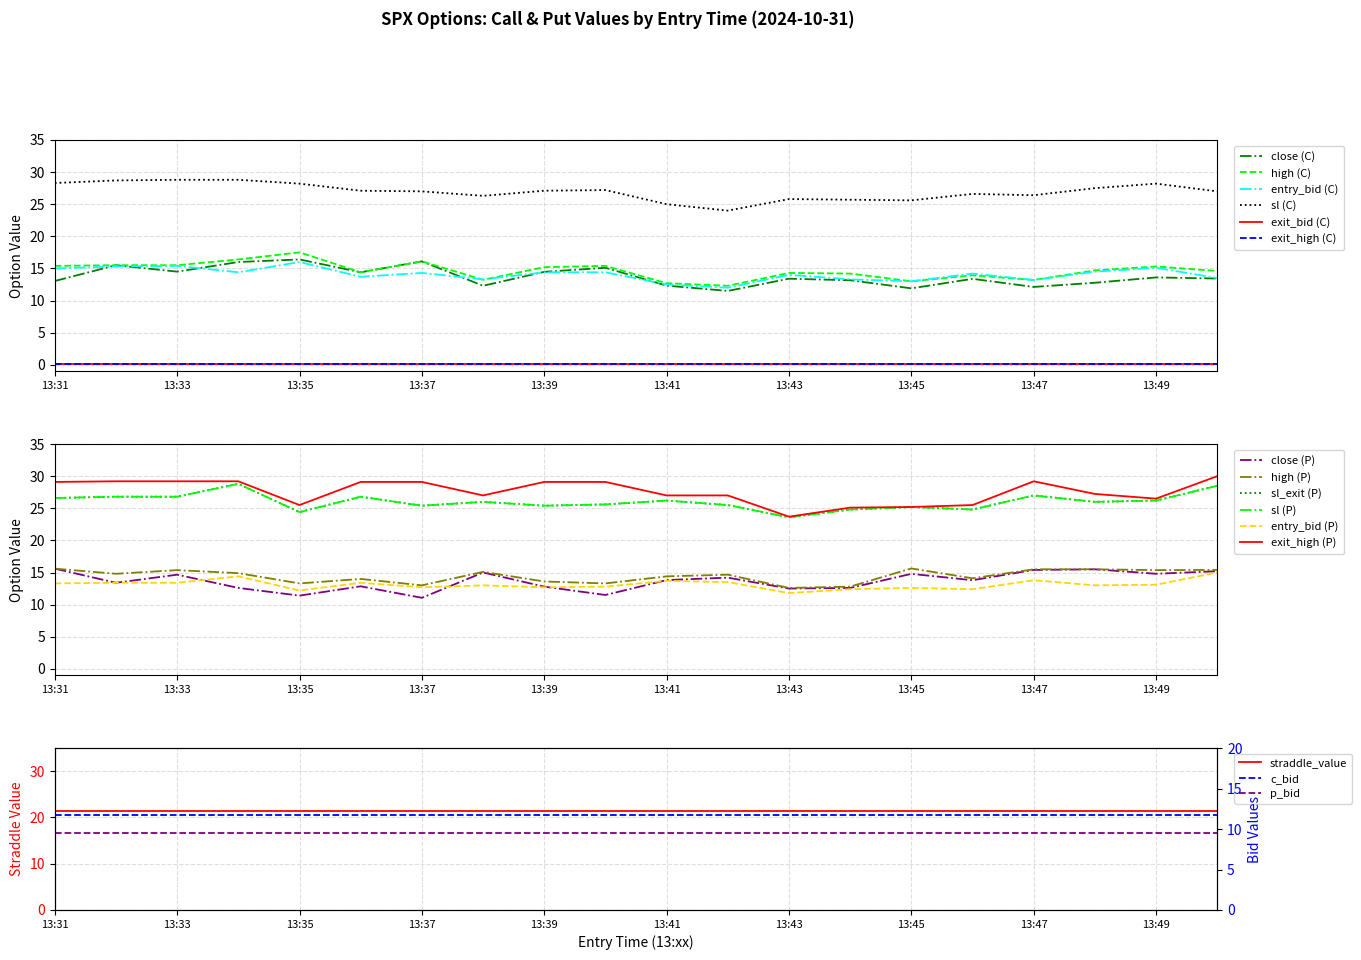

True or false: entry_bid and sl intersect in this chart.

False